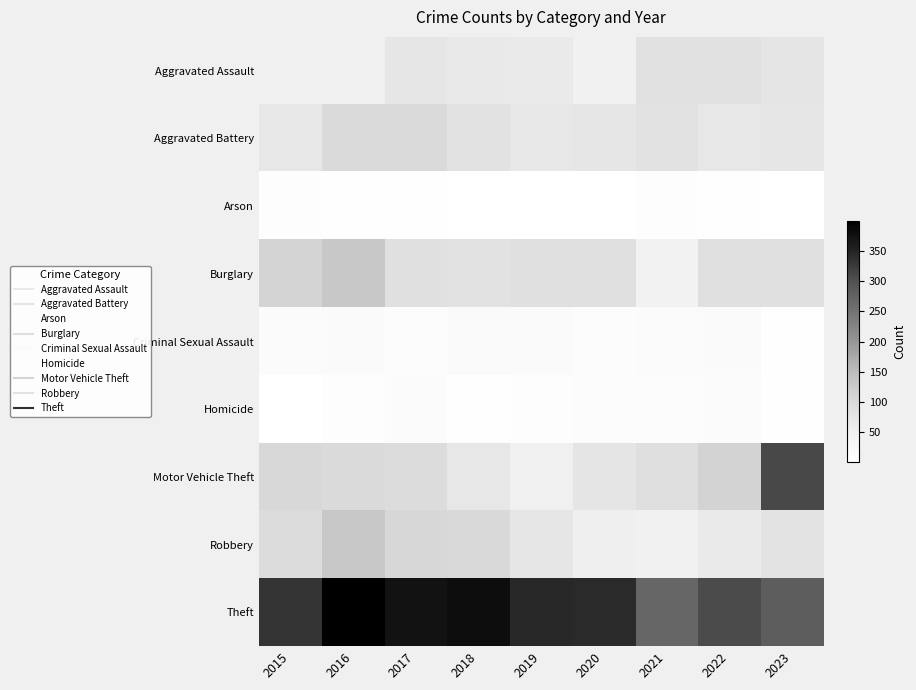

What is the total value across all series at 2023?

909